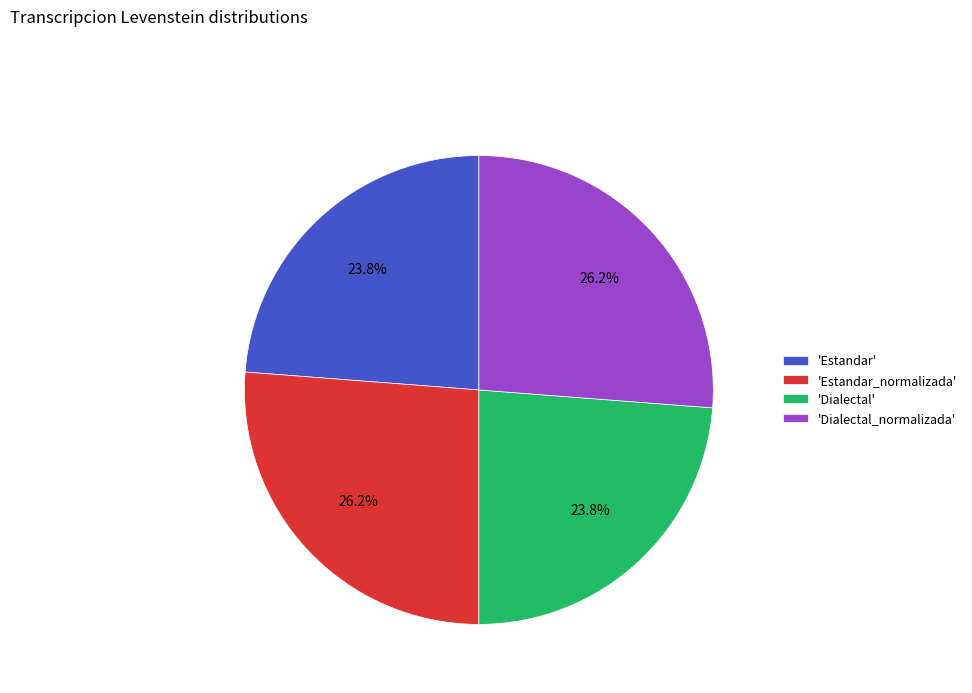

How much of the chart is everything except 'Dialectal_normalizada'?

73.8%